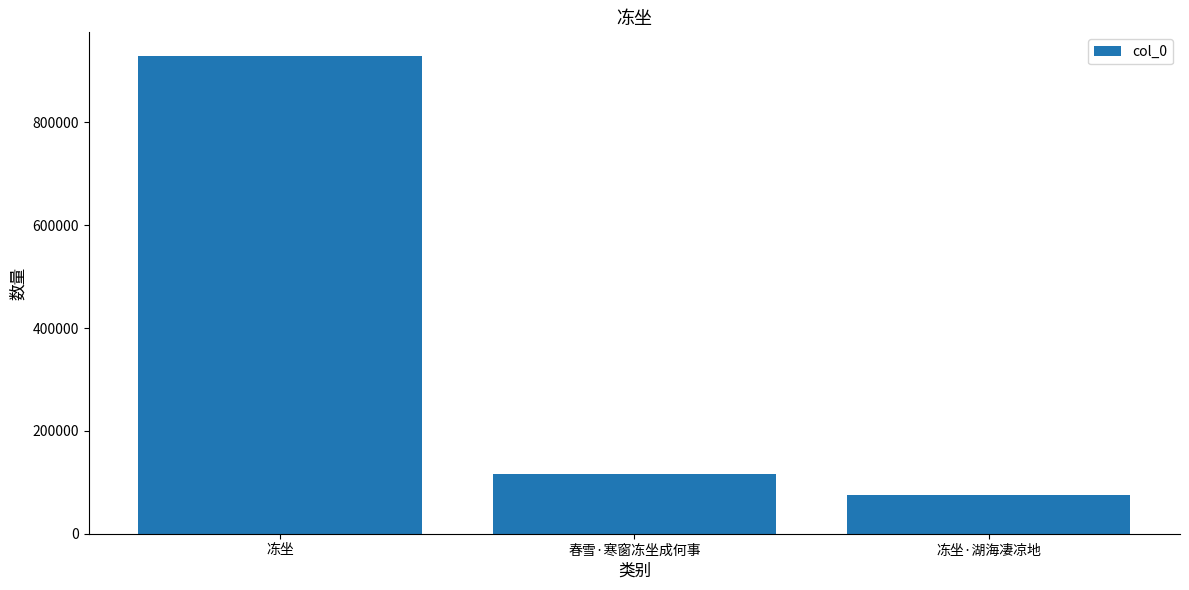

The chart shows a value of 928912 at 冻坐. True or false?

True